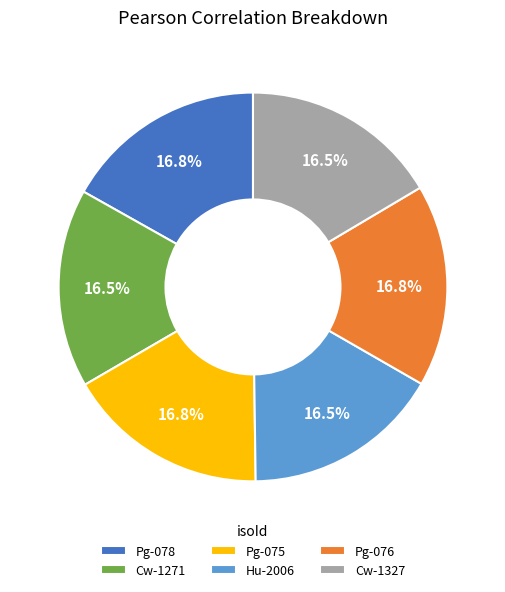

To the nearest percent, what percentage of the pie is Pg-078?

17%